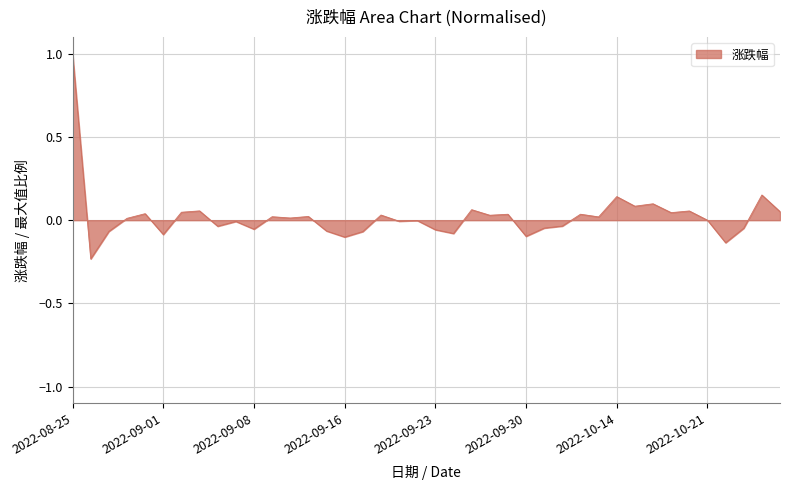

How many lines are shown in the chart?

1